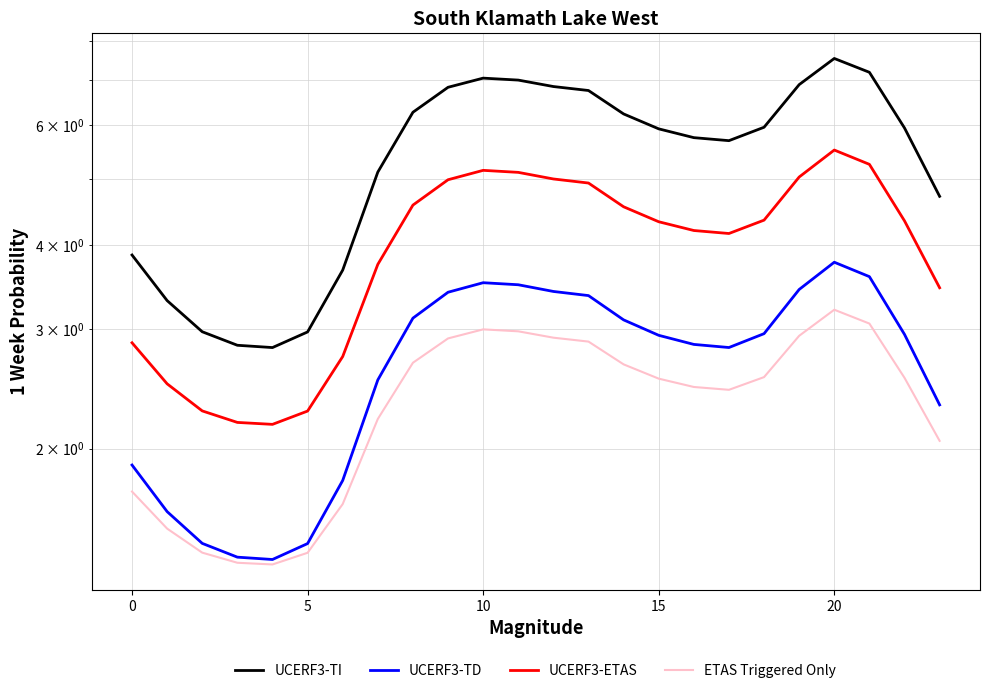

What is the difference between the second highest and second lowest values in the UCERF3-TD series?

2.2